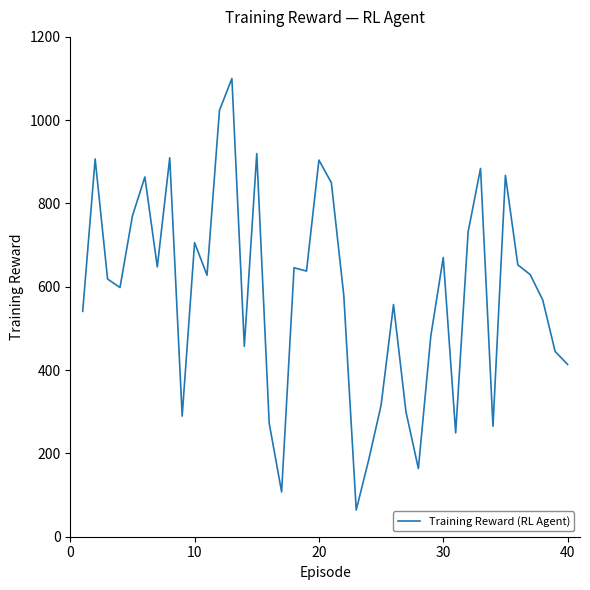

What is the greatest value displayed?

1100.2